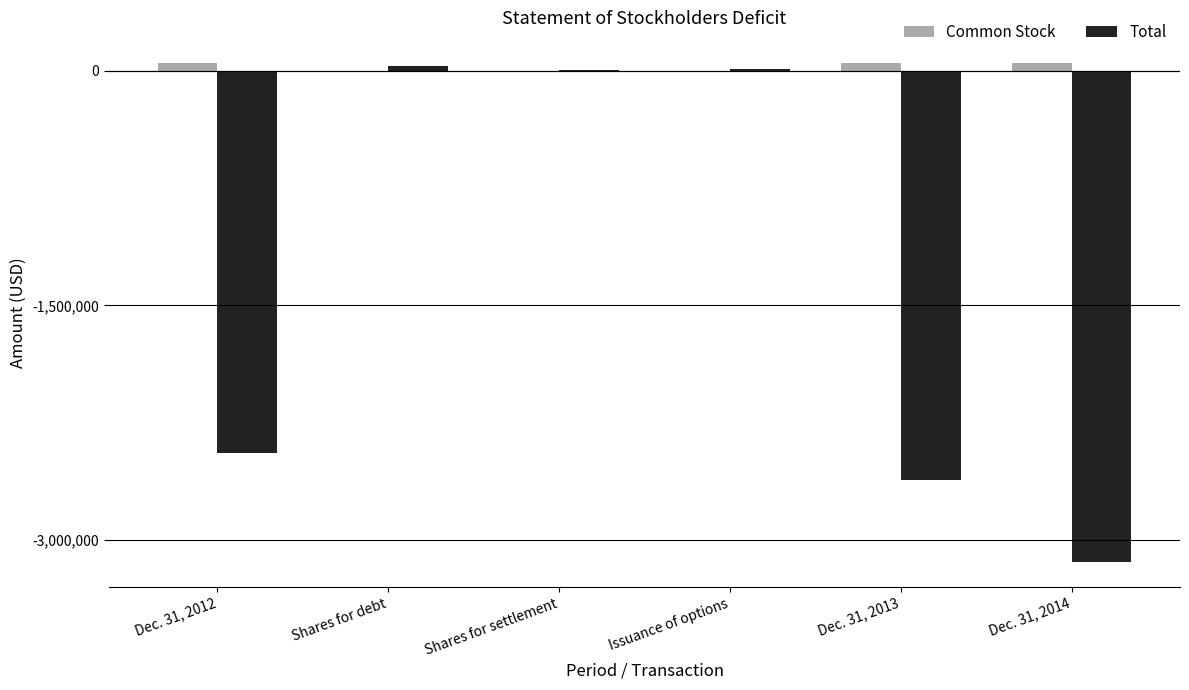

At which label is Total closest to -1553679?

Dec. 31, 2012